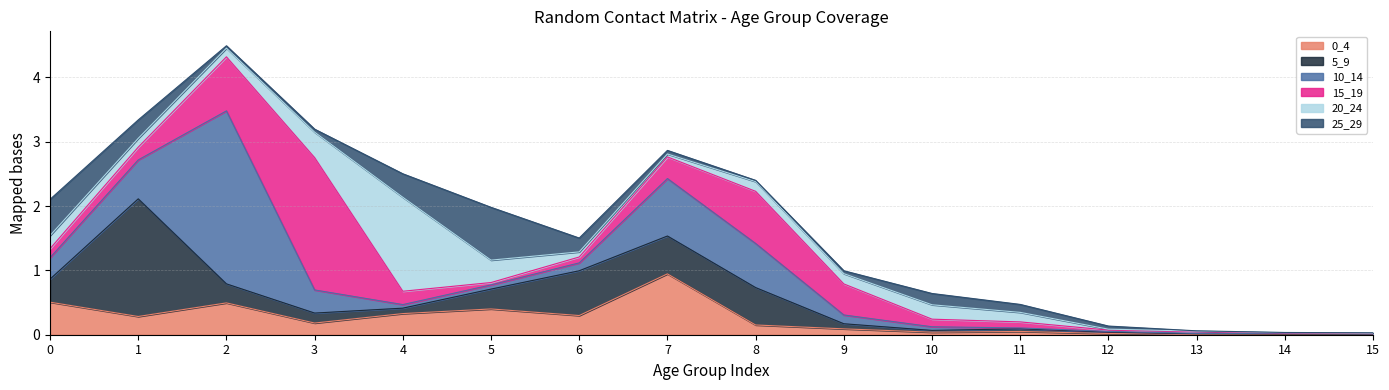

Is the value of 20_24 at 9 greater than the value of 10_14 at 4?

Yes